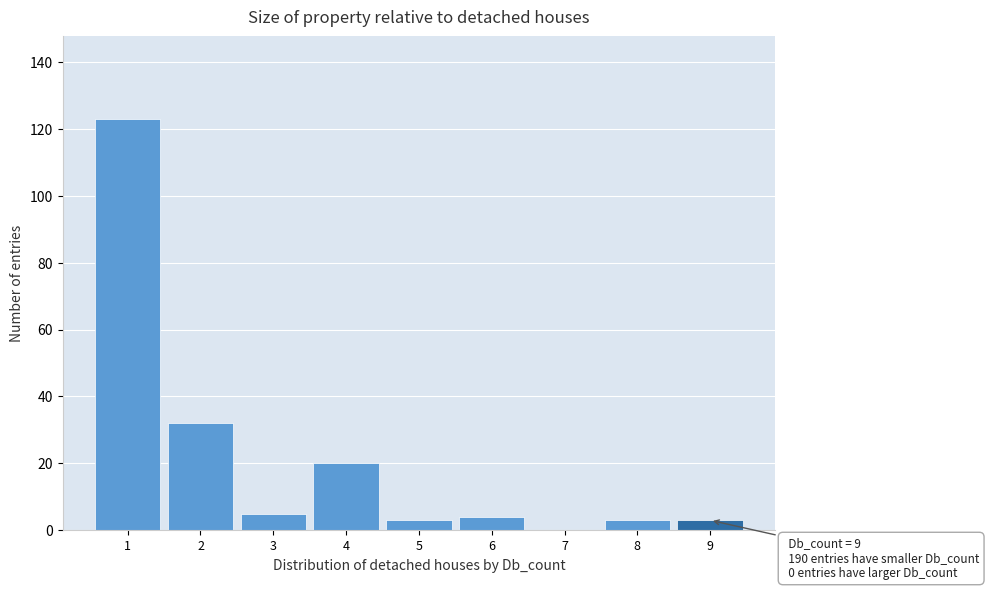

Which range on the x-axis has the tallest bar?

0.5 to 1.5